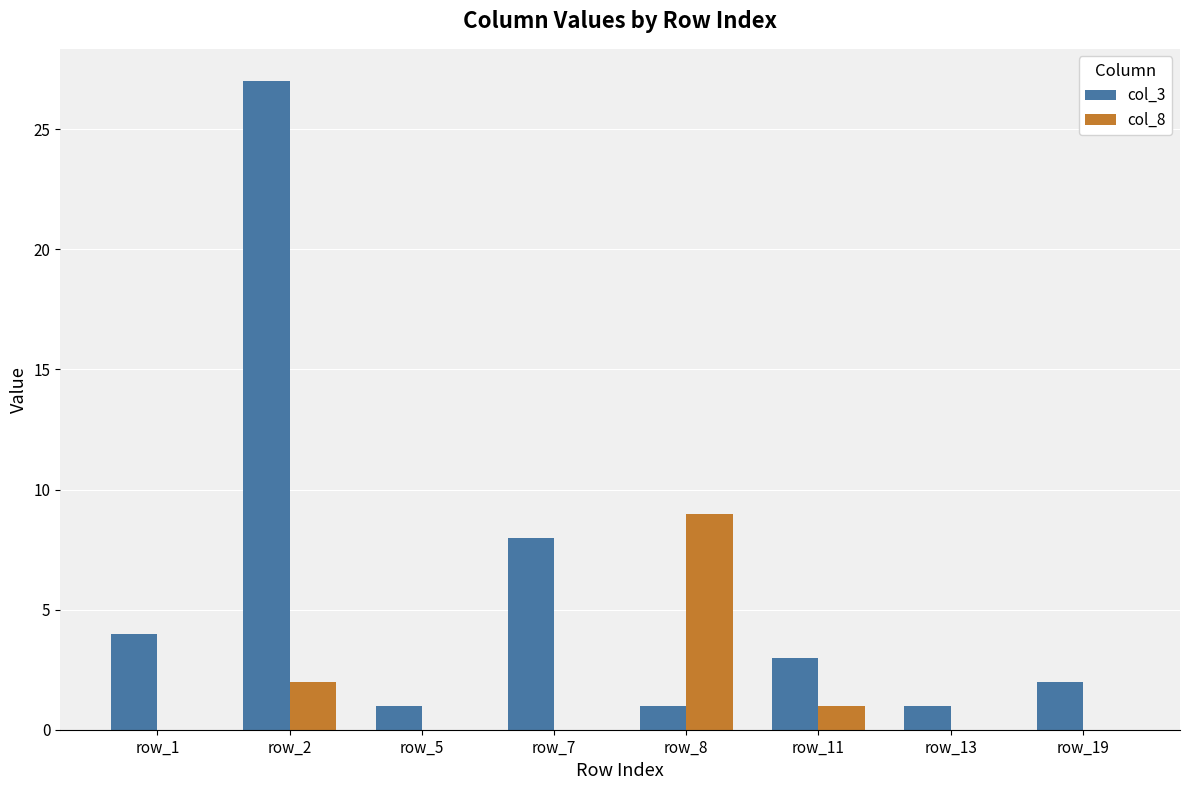

The value of col_3 at row_11 is 2. True or false?

False